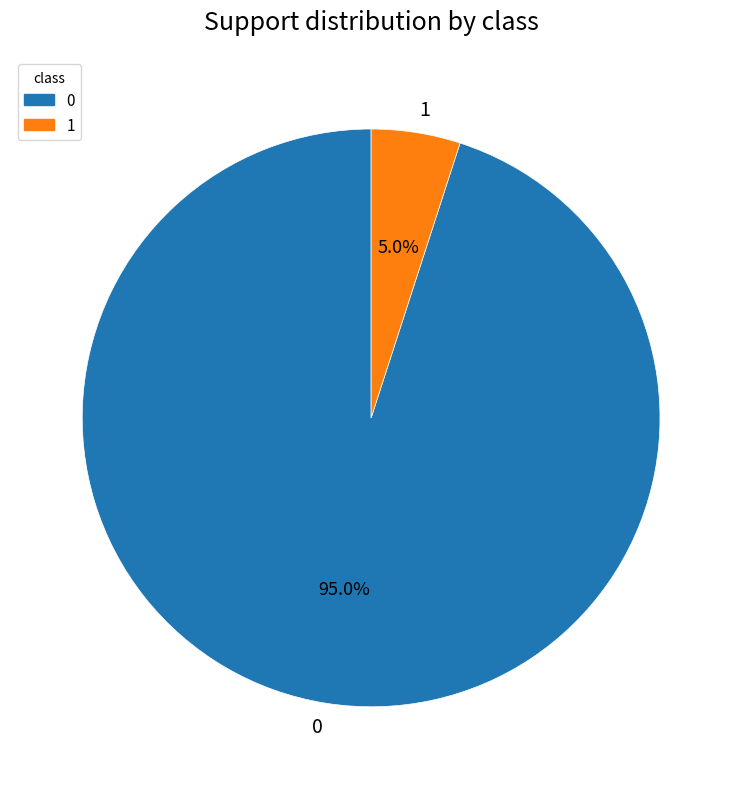

Does any single category account for the majority?

Yes